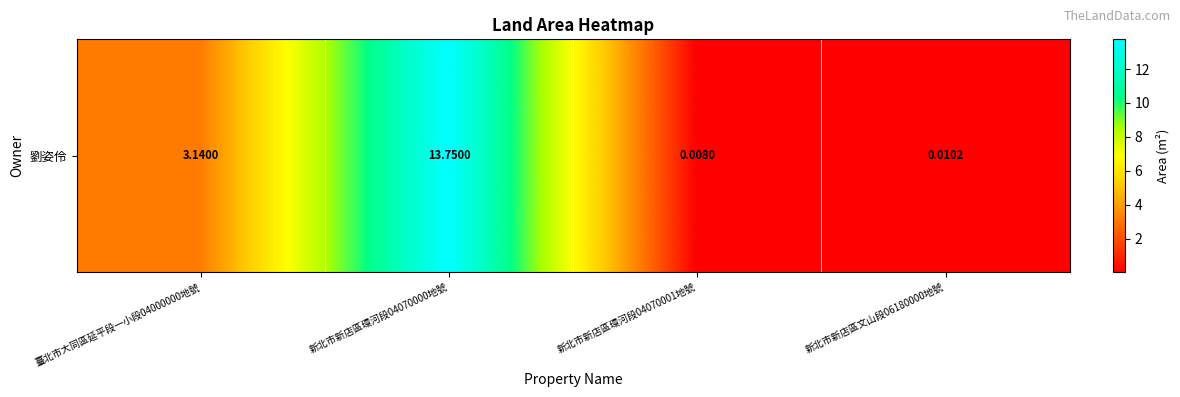

What is the approximate value at 臺北市大同區延平段一小段04000000地號?

3.1